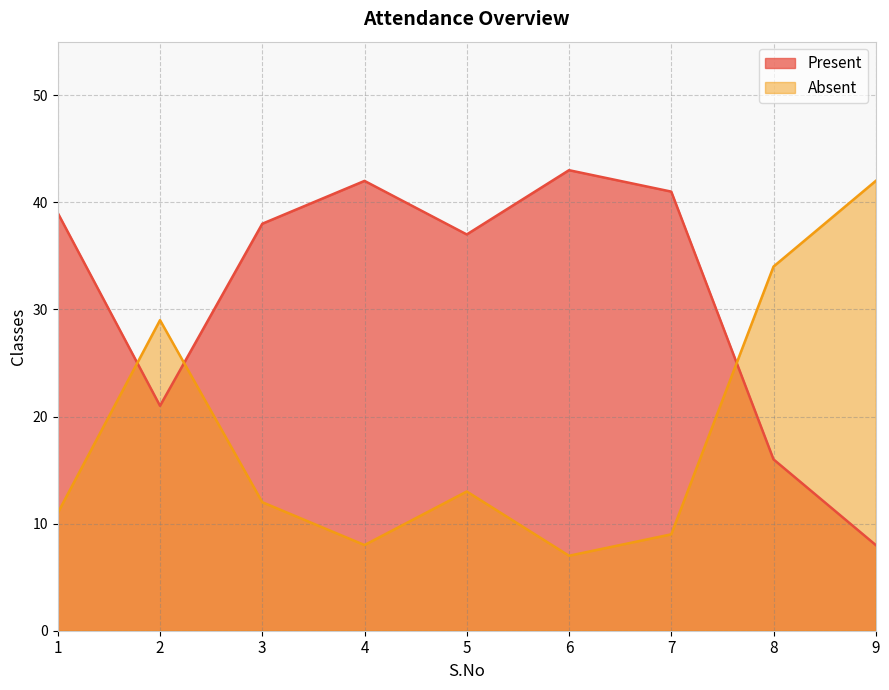

The Absent series shows 16 at 7. True or false?

False